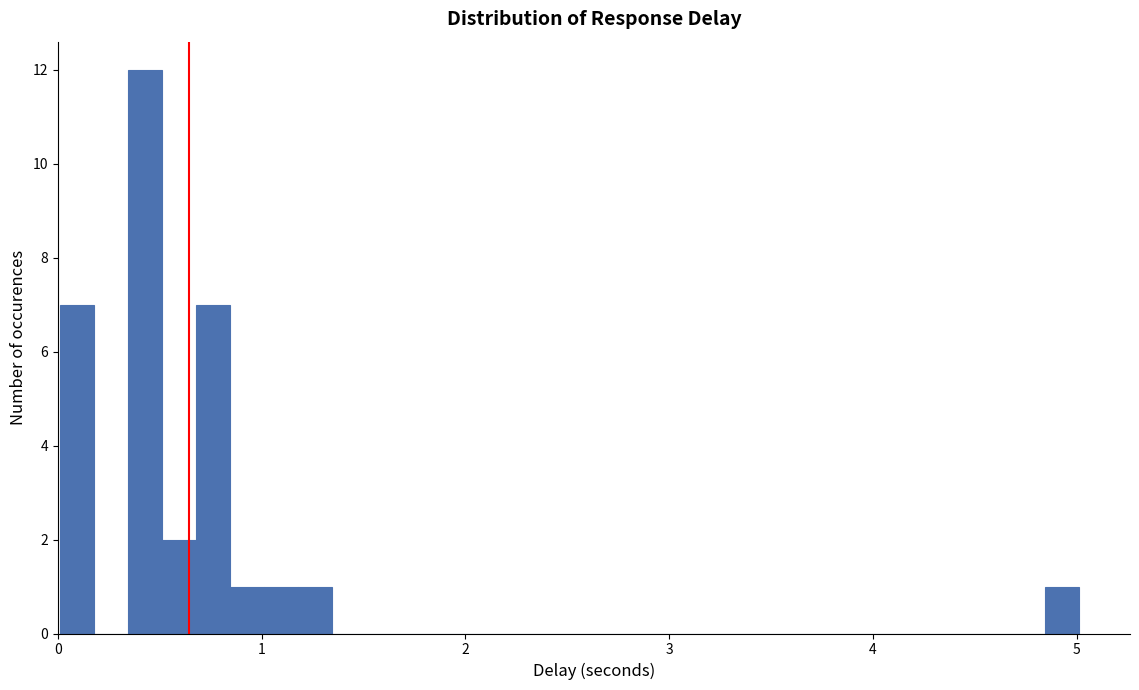

Read against the x-axis, roughly where is the centre of the tallest bar?

0.4